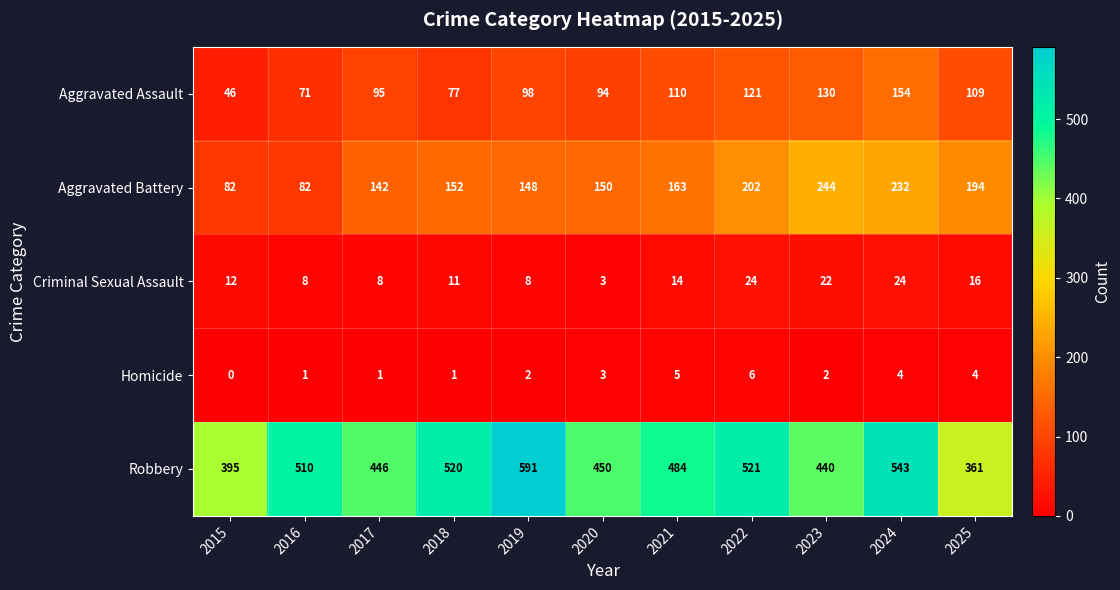

Which series has the widest spread of values?

Robbery